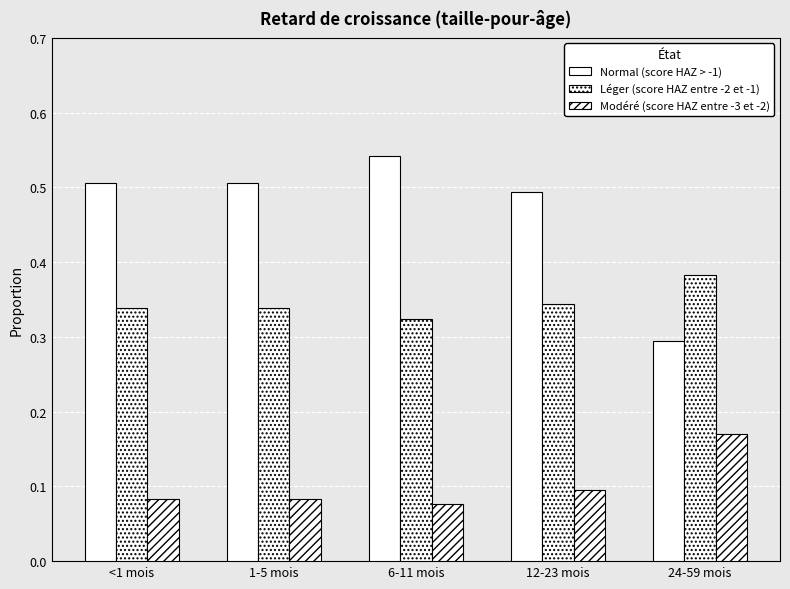

Reading right to left, what are all the values shown in this chart?

Normal (score HAZ > -1): 24-59 mois=0.3	12-23 mois=0.5	6-11 mois=0.5	1-5 mois=0.5	<1 mois=0.5
Léger (score HAZ entre -2 et -1): 24-59 mois=0.4	12-23 mois=0.3	6-11 mois=0.3	1-5 mois=0.3	<1 mois=0.3
Modéré (score HAZ entre -3 et -2): 24-59 mois=0.2	12-23 mois=0.1	6-11 mois=0.1	1-5 mois=0.1	<1 mois=0.1